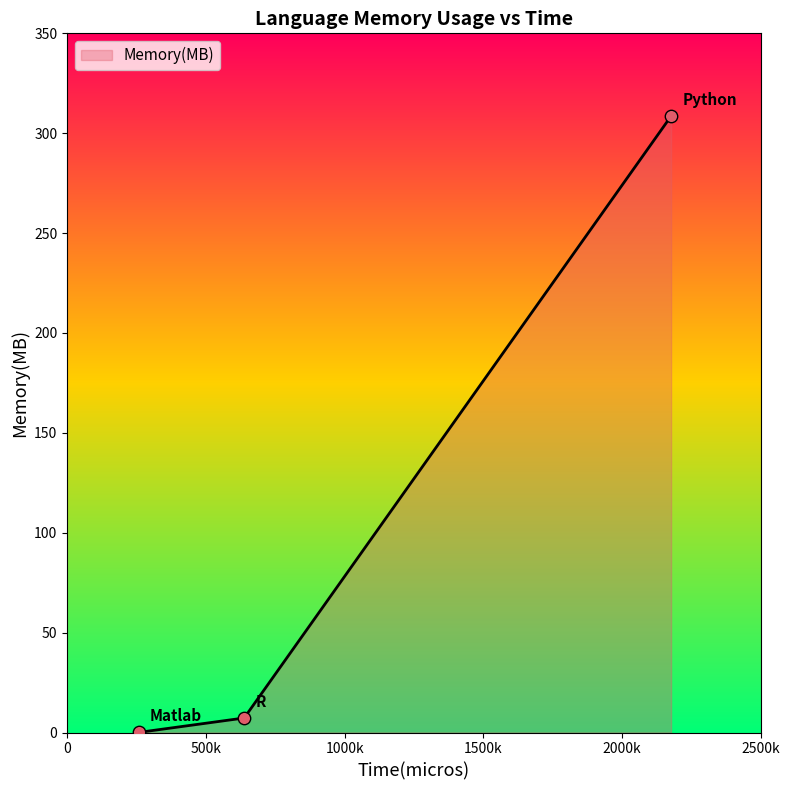

What is the maximum value shown in the chart?

308.6